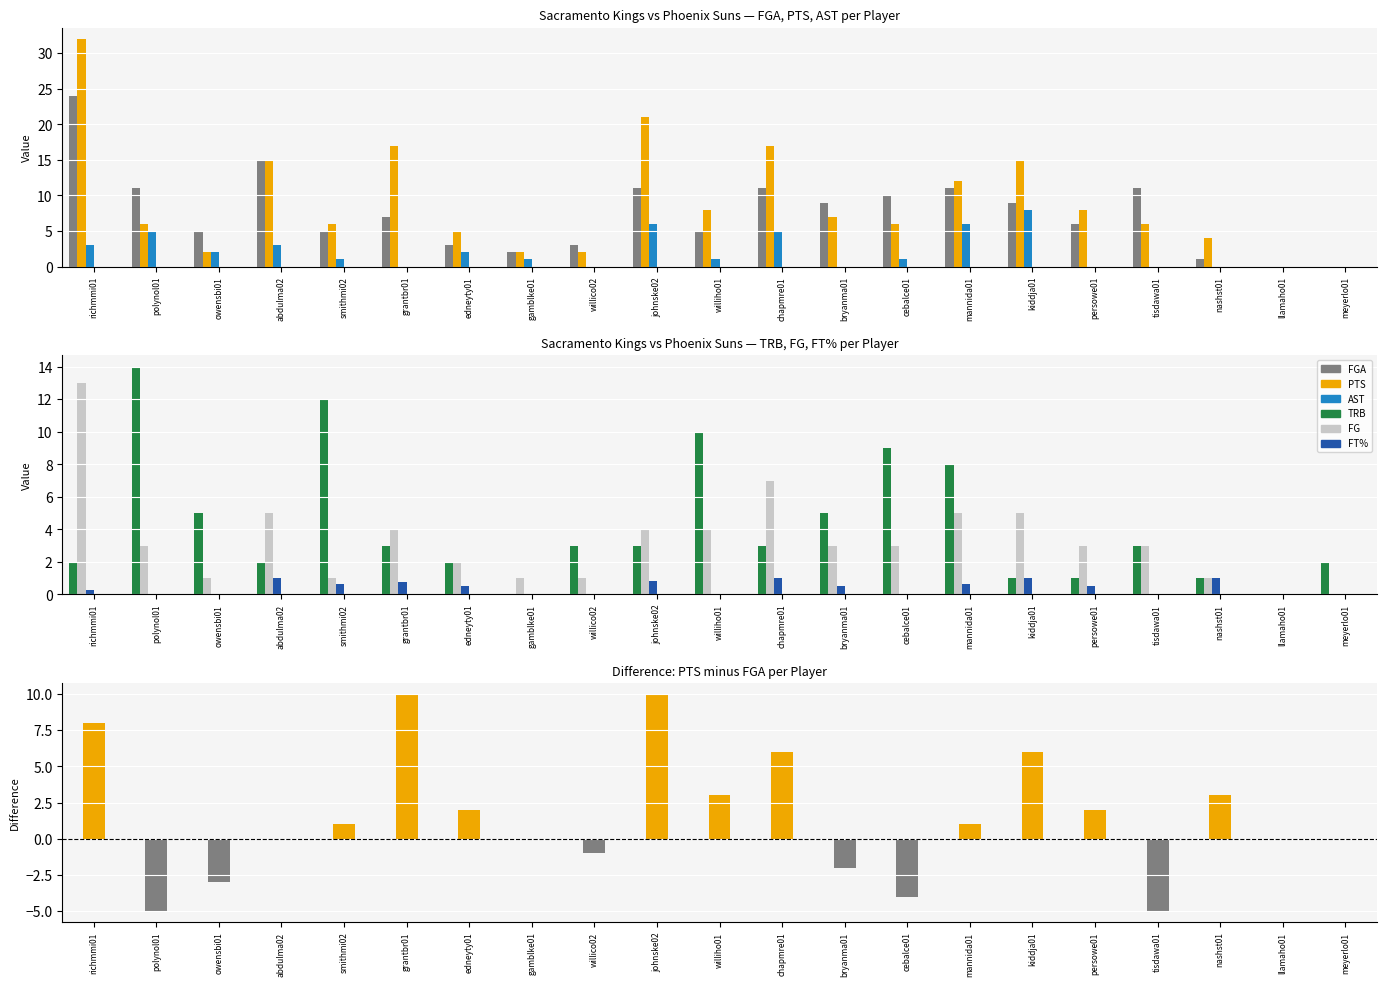

What is the label of the 14th bar from the right?

gamblke01